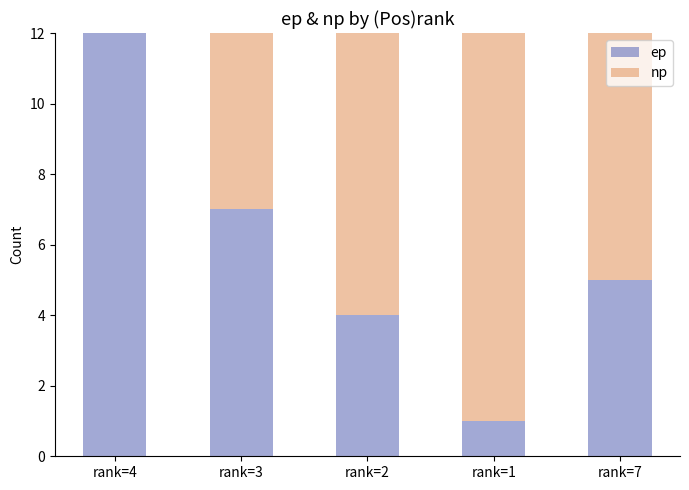

Which category has the highest value in the ep series?

rank=4